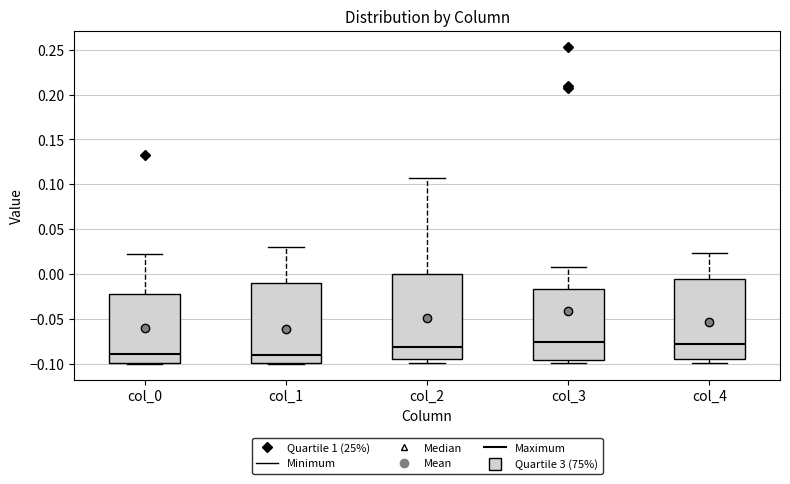

Where is the lower edge of the box for col_1 on the y-axis? The values are not printed on the chart, so give them approximately, as read against the axis.

-0.100